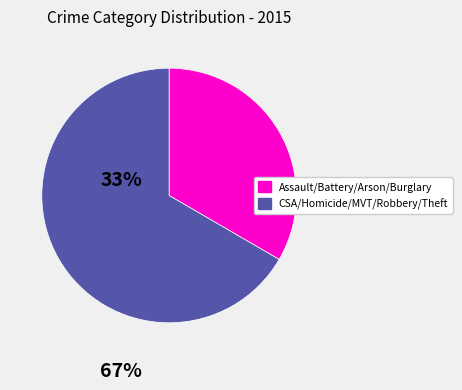

Does any single category account for the majority?

Yes